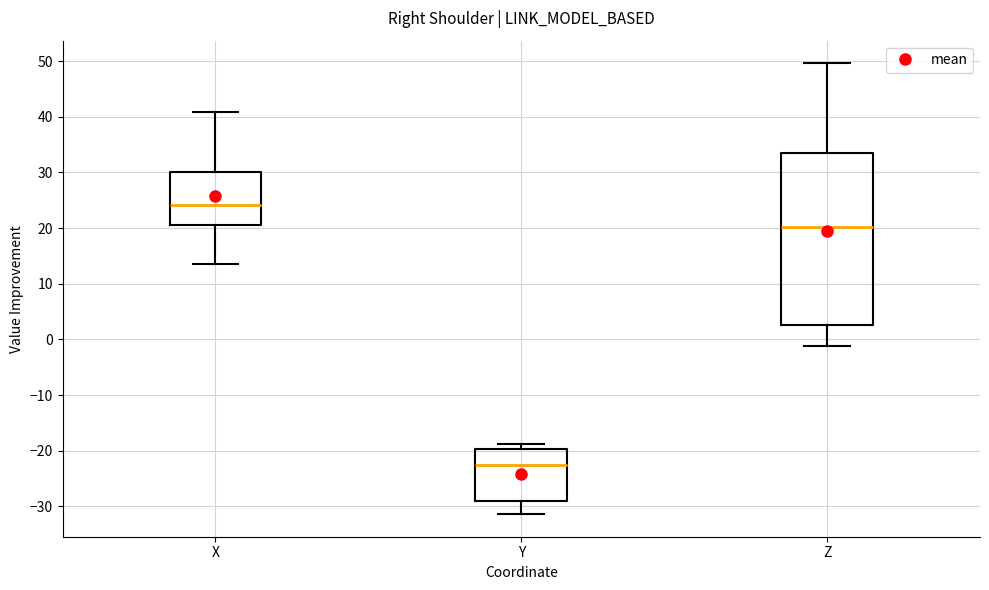

Which box has the lowest median line?

Y